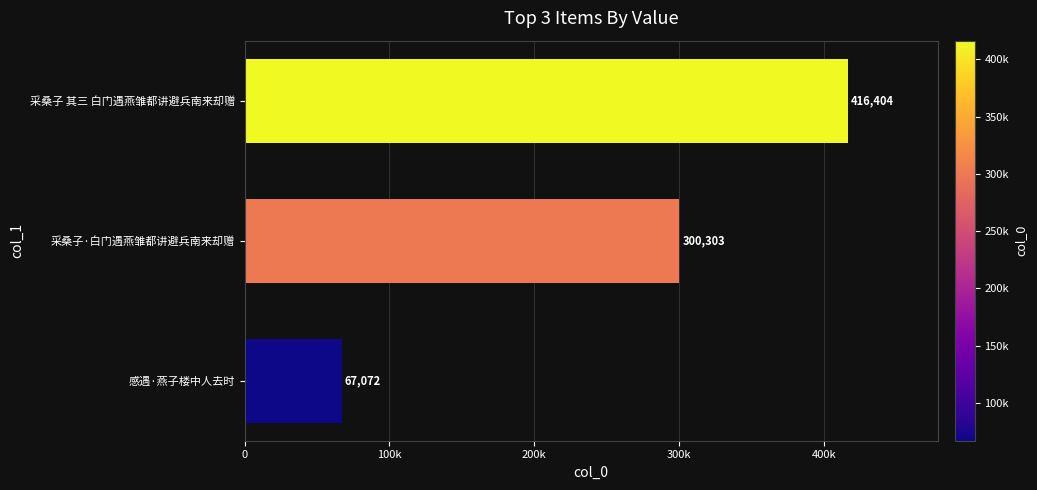

Rank the categories by value from lowest to highest.

感遇·燕子楼中人去时, 采桑子·白门遇燕雏都讲避兵南来却赠, 采桑子 其三 白门遇燕雏都讲避兵南来却赠